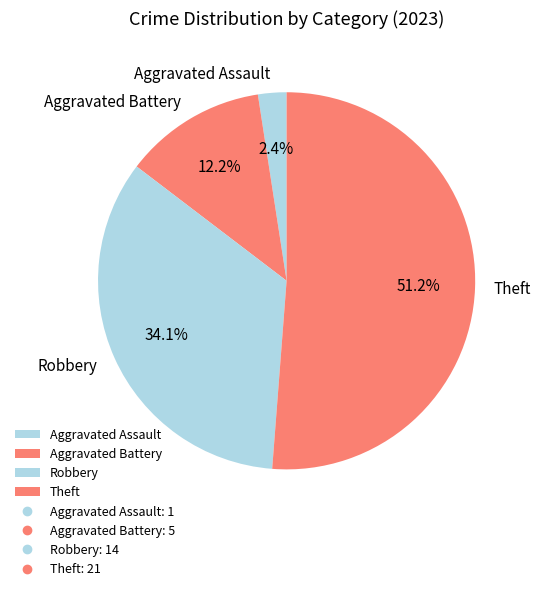

Is it true that Robbery is 40% of the pie?

False